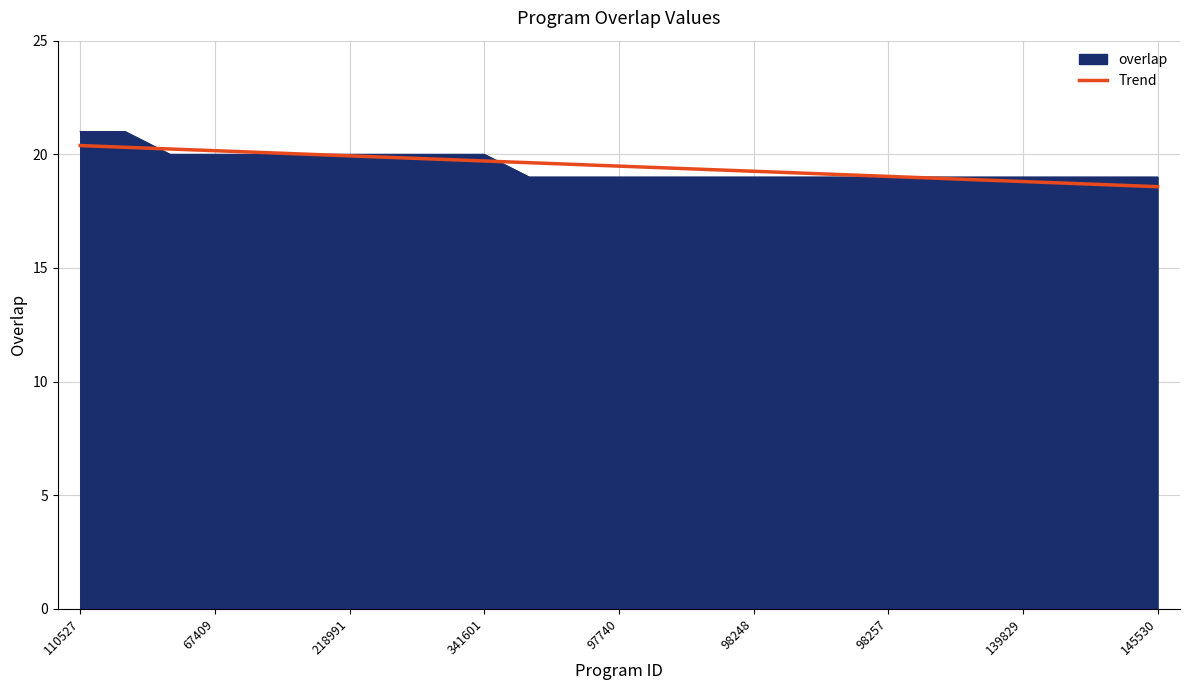

What is the minimum value shown in the chart?

18.6